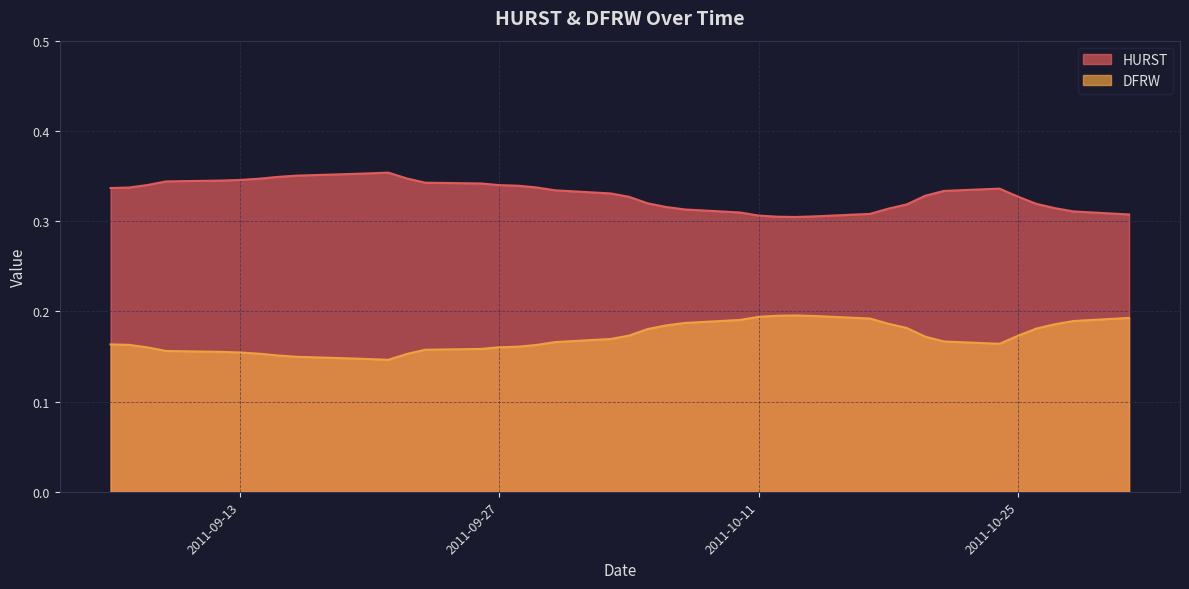

True or false: DFRW and HURST cross at least once.

False